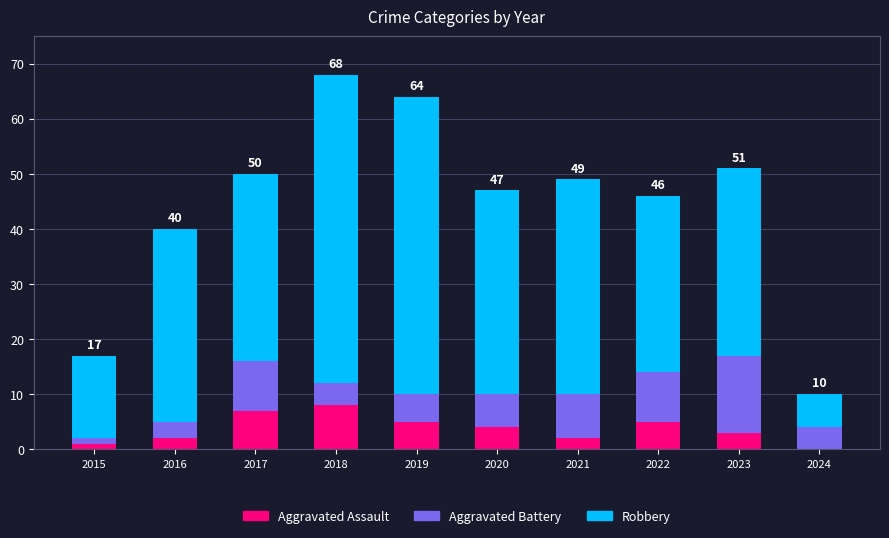

What are all the series names shown in the legend?

Aggravated Assault, Aggravated Battery, Robbery